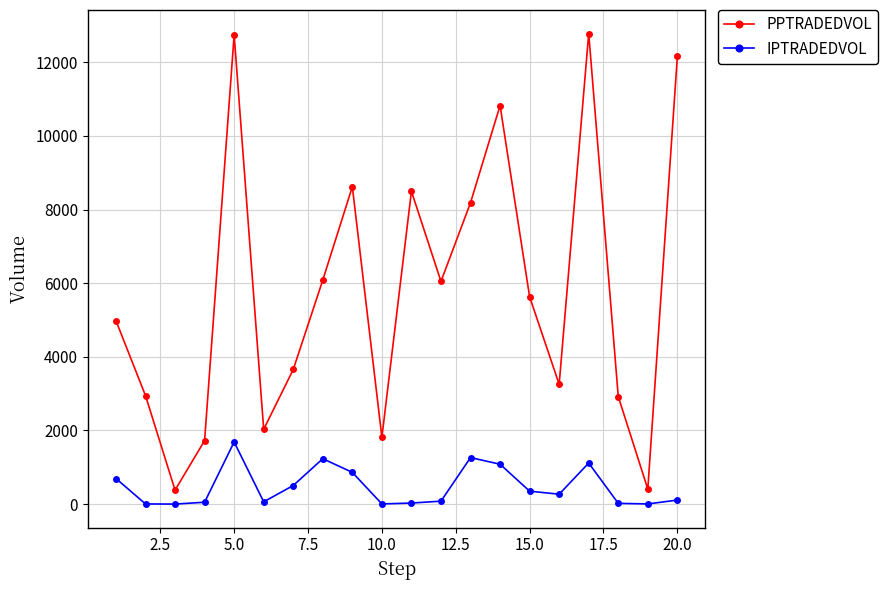

True or false: PPTRADEDVOL and IPTRADEDVOL cross at least once.

False